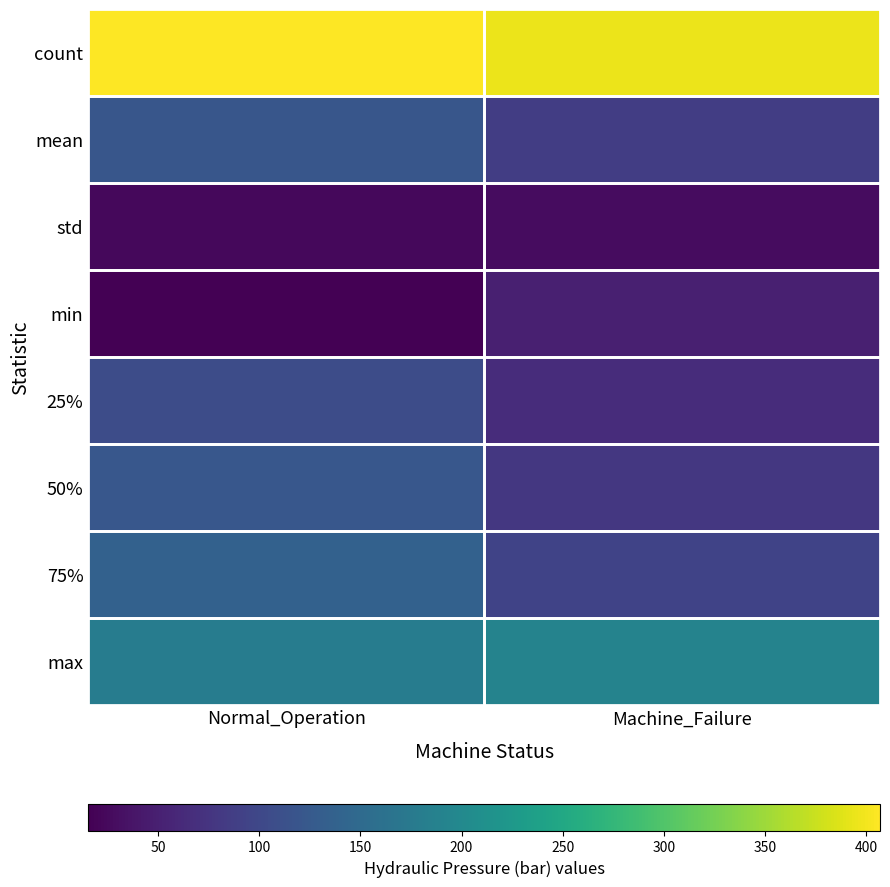

What is the smallest value displayed?

15.3